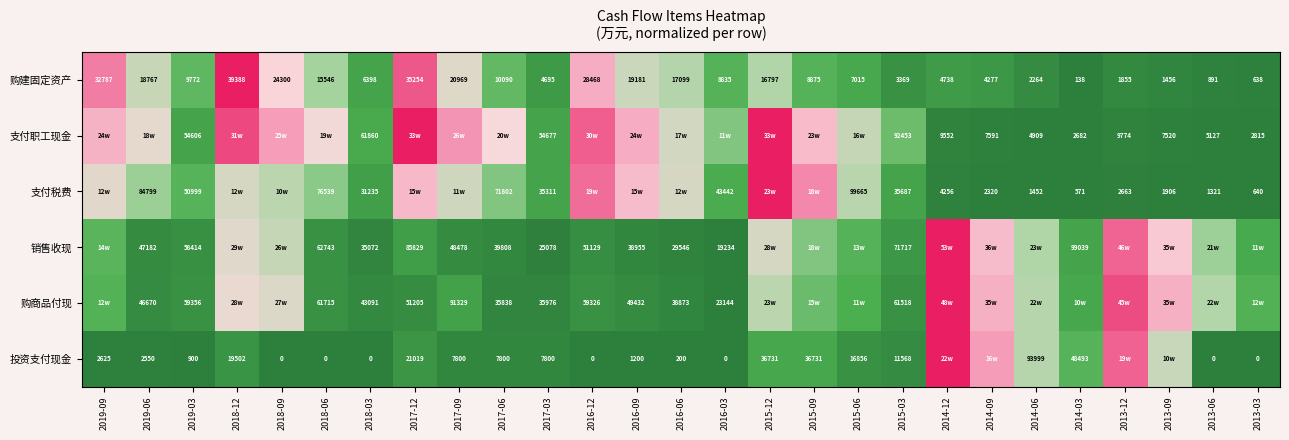

Is the value of 购商品付现 at 2017-03 greater than the value of 支付税费 at 2019-03?

No